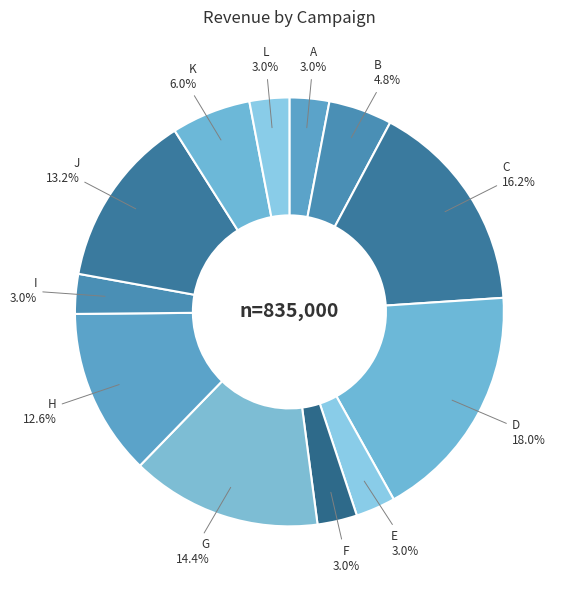

To the nearest percent, what is the average slice percentage?

8%